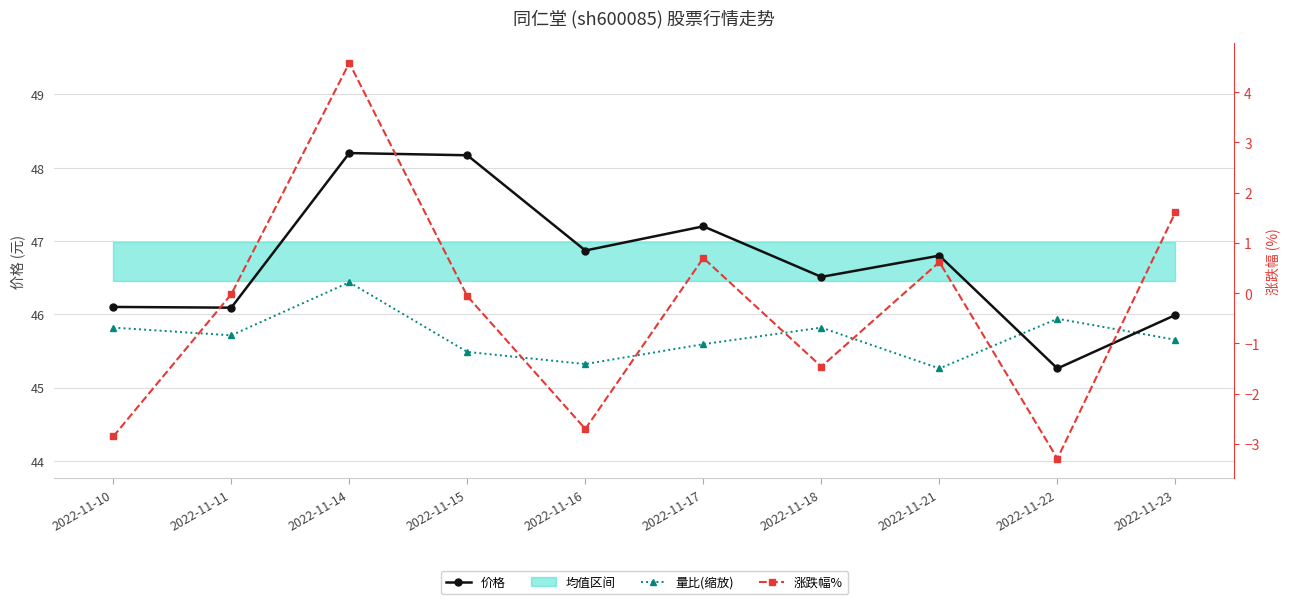

What is the sum of all 价格 values?

467.2